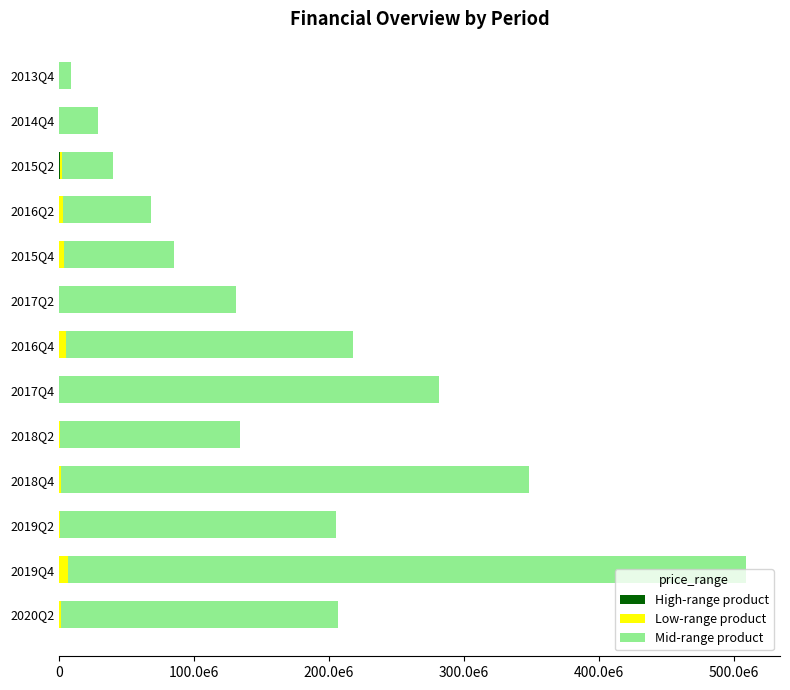

What is the average value of the Mid-range product series?

172376080.0